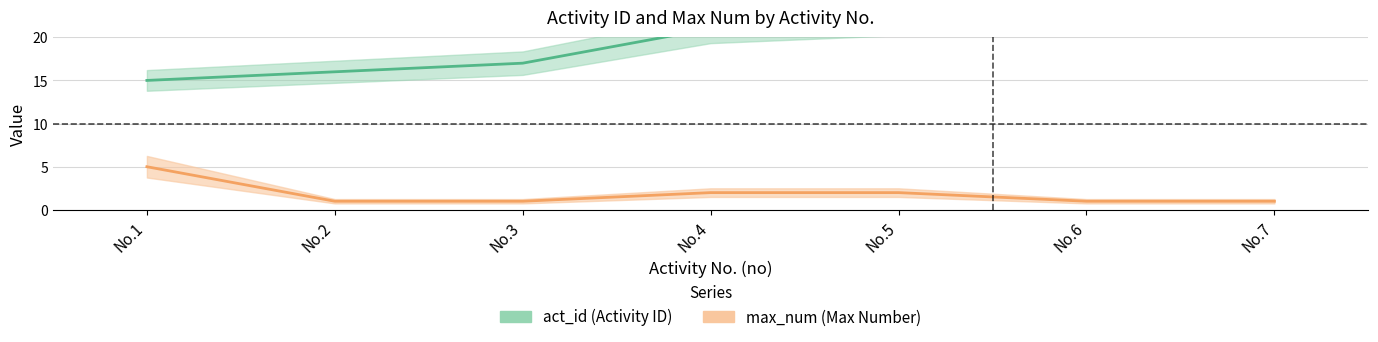

What is the highest value of the act_id series?

24